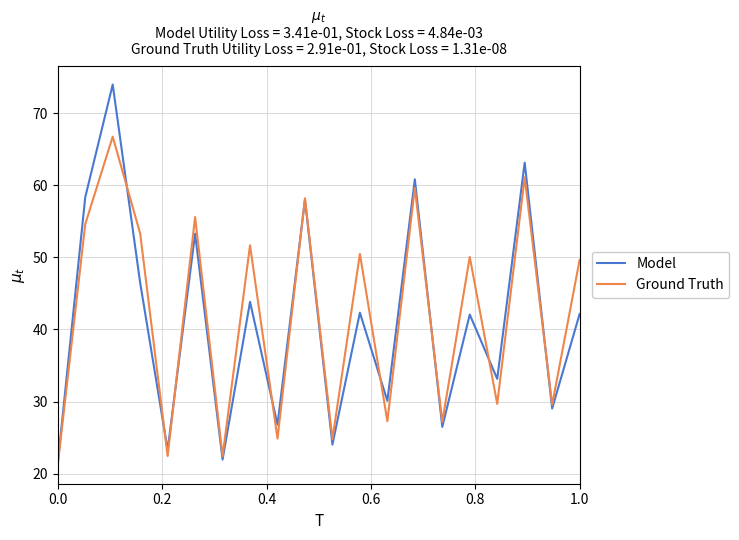

What is the average value of the Ground Truth series?

42.0